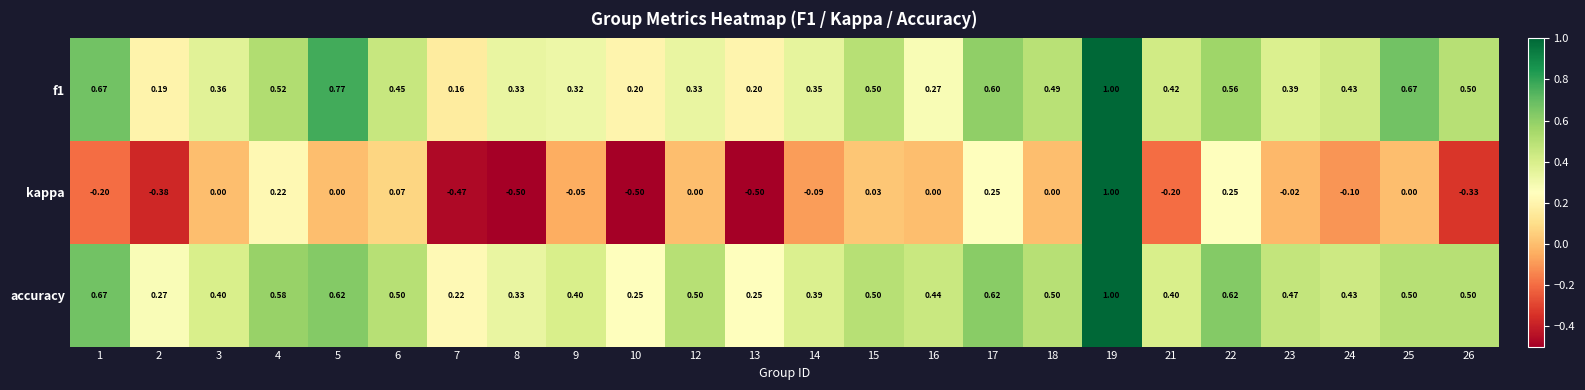

How many series are shown in this chart?

3